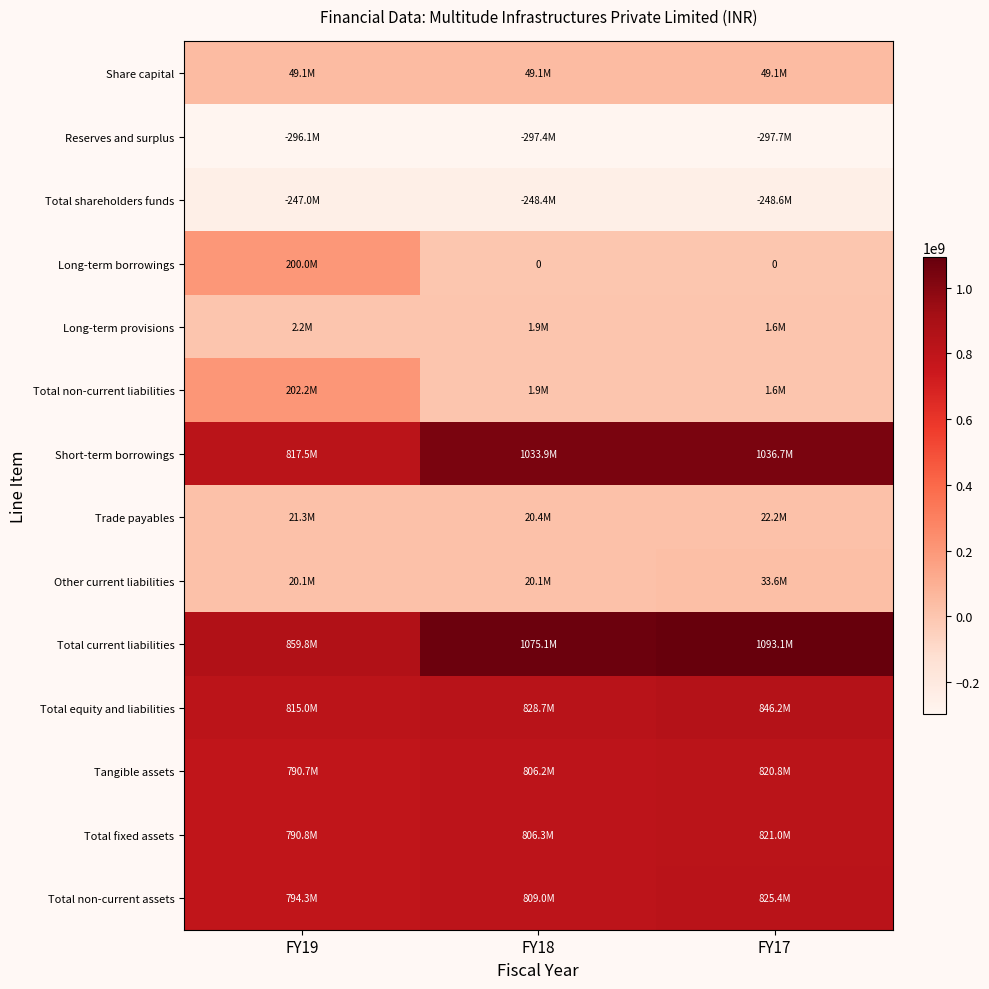

Rank the categories by Long-term borrowings value from highest to lowest.

FY19, FY18, FY17